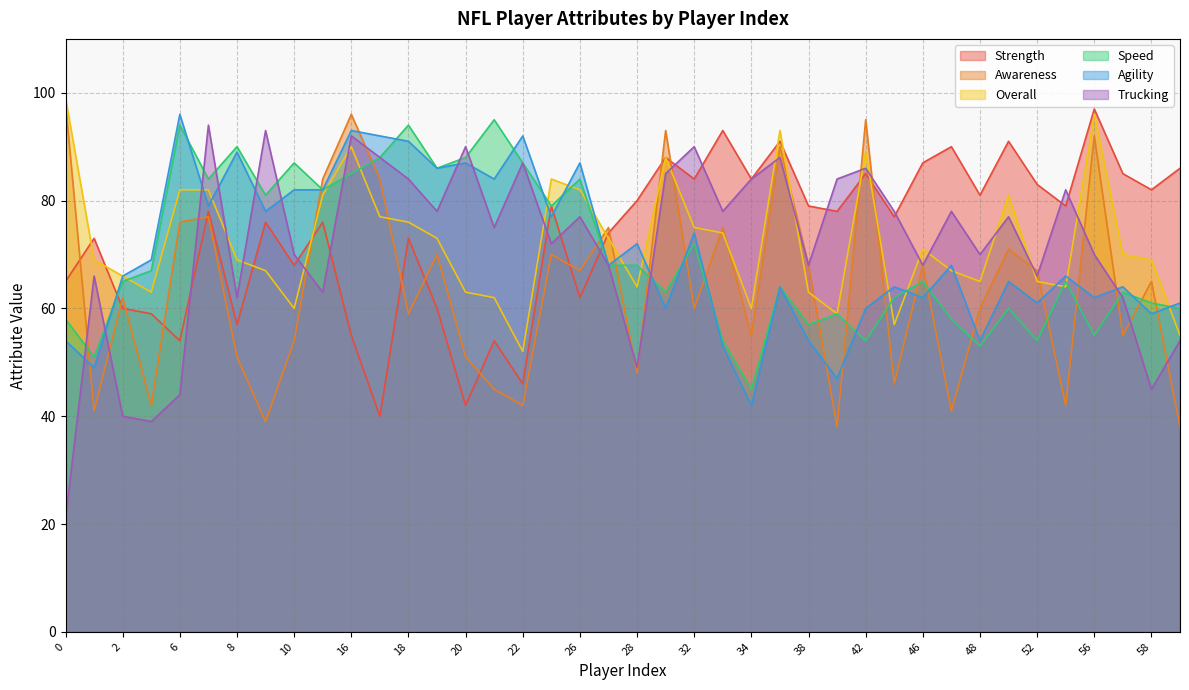

What is the total value across all series at 1?

349